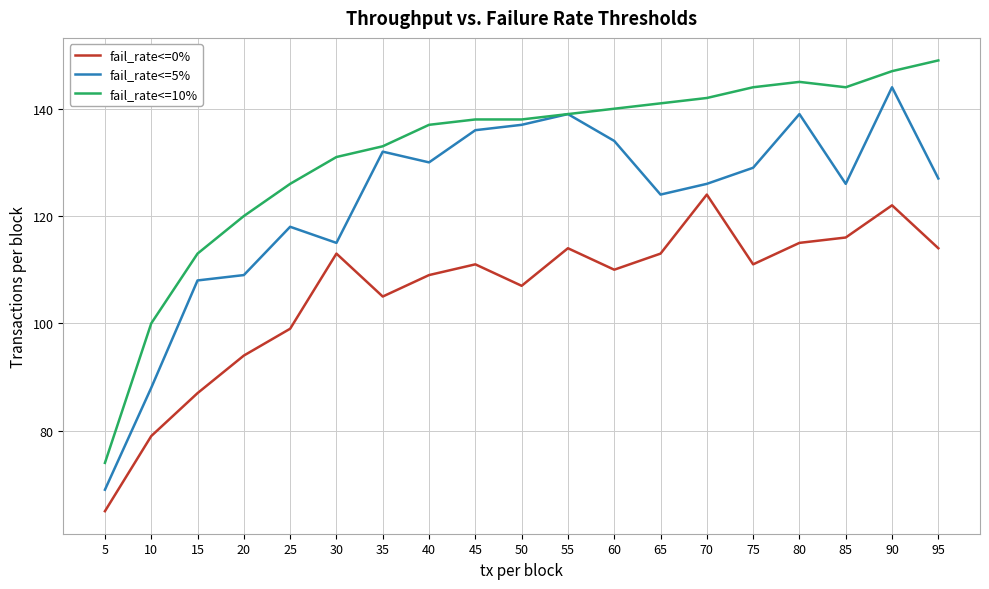

Read the fail_rate<=5% value at 55, to the nearest 5.

140